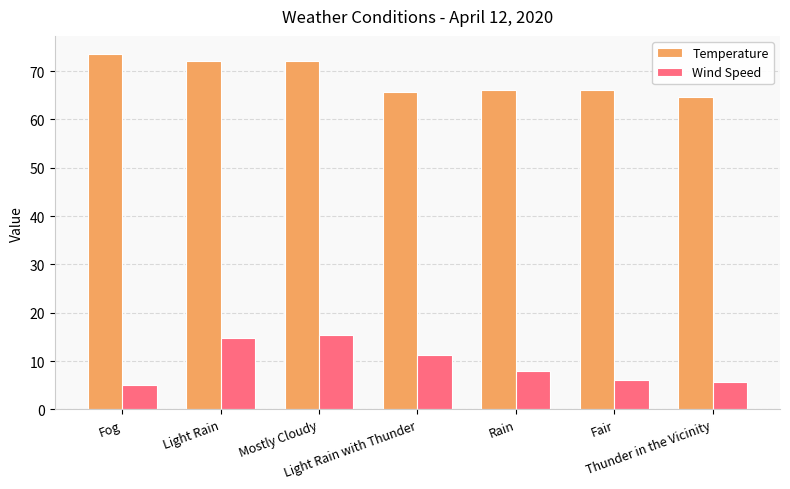

At which category does the chart reach its minimum across all series?

Fog